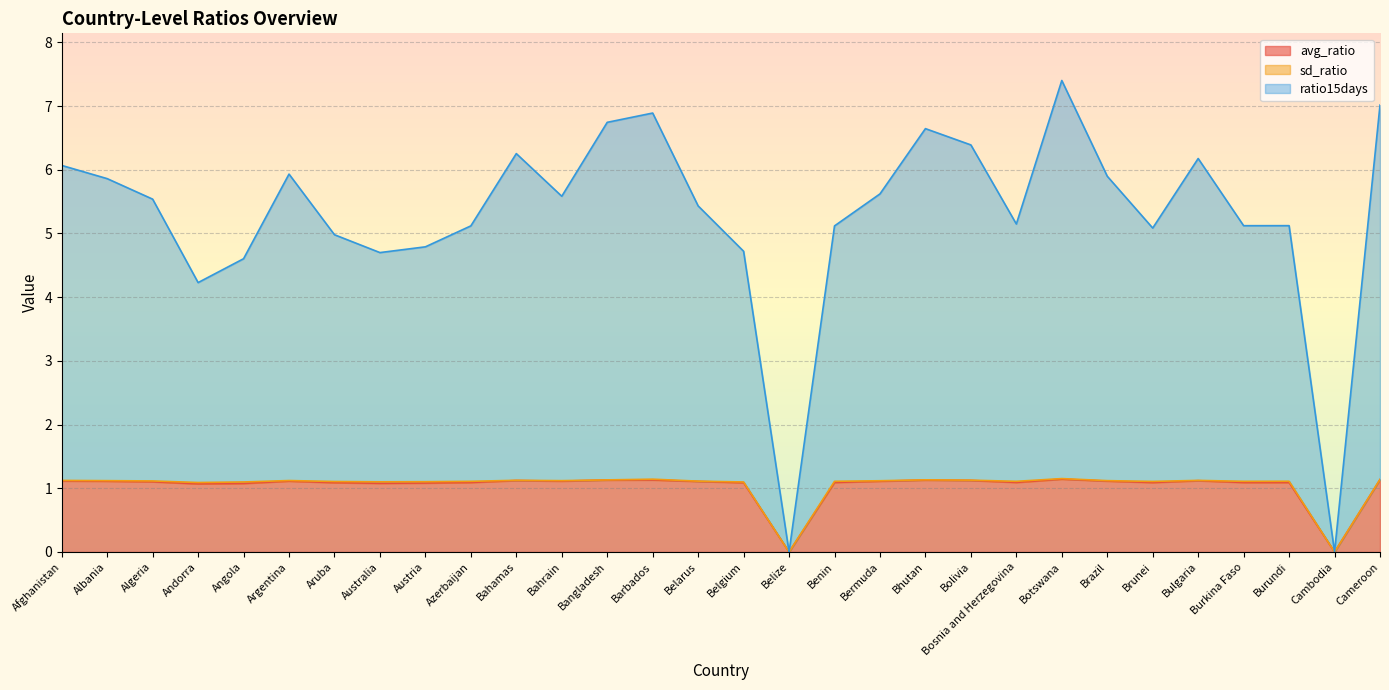

True or false: ratio15days and avg_ratio cross at least once.

False